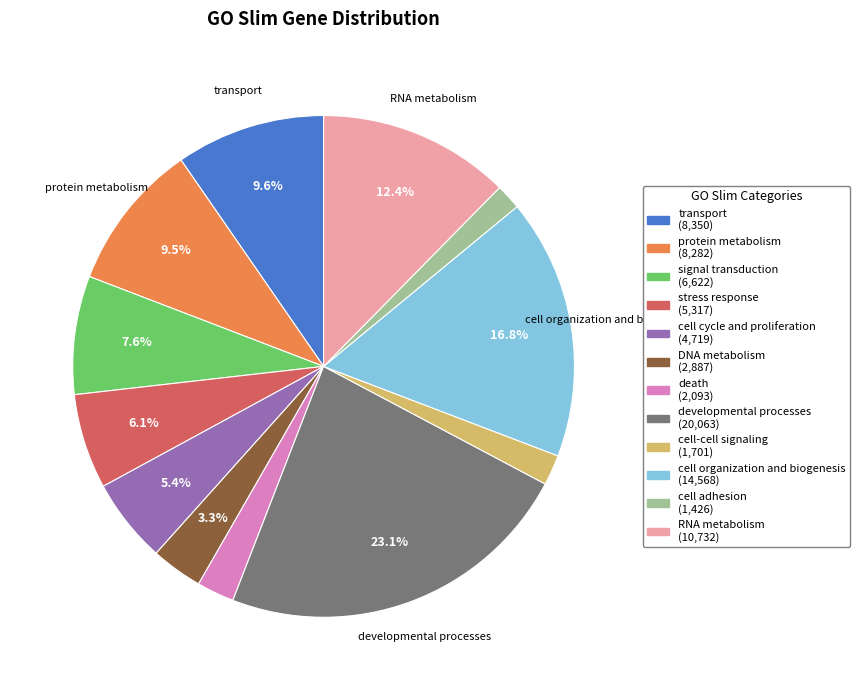

Is the sum of cell-cell signaling and cell adhesion greater than half?

No